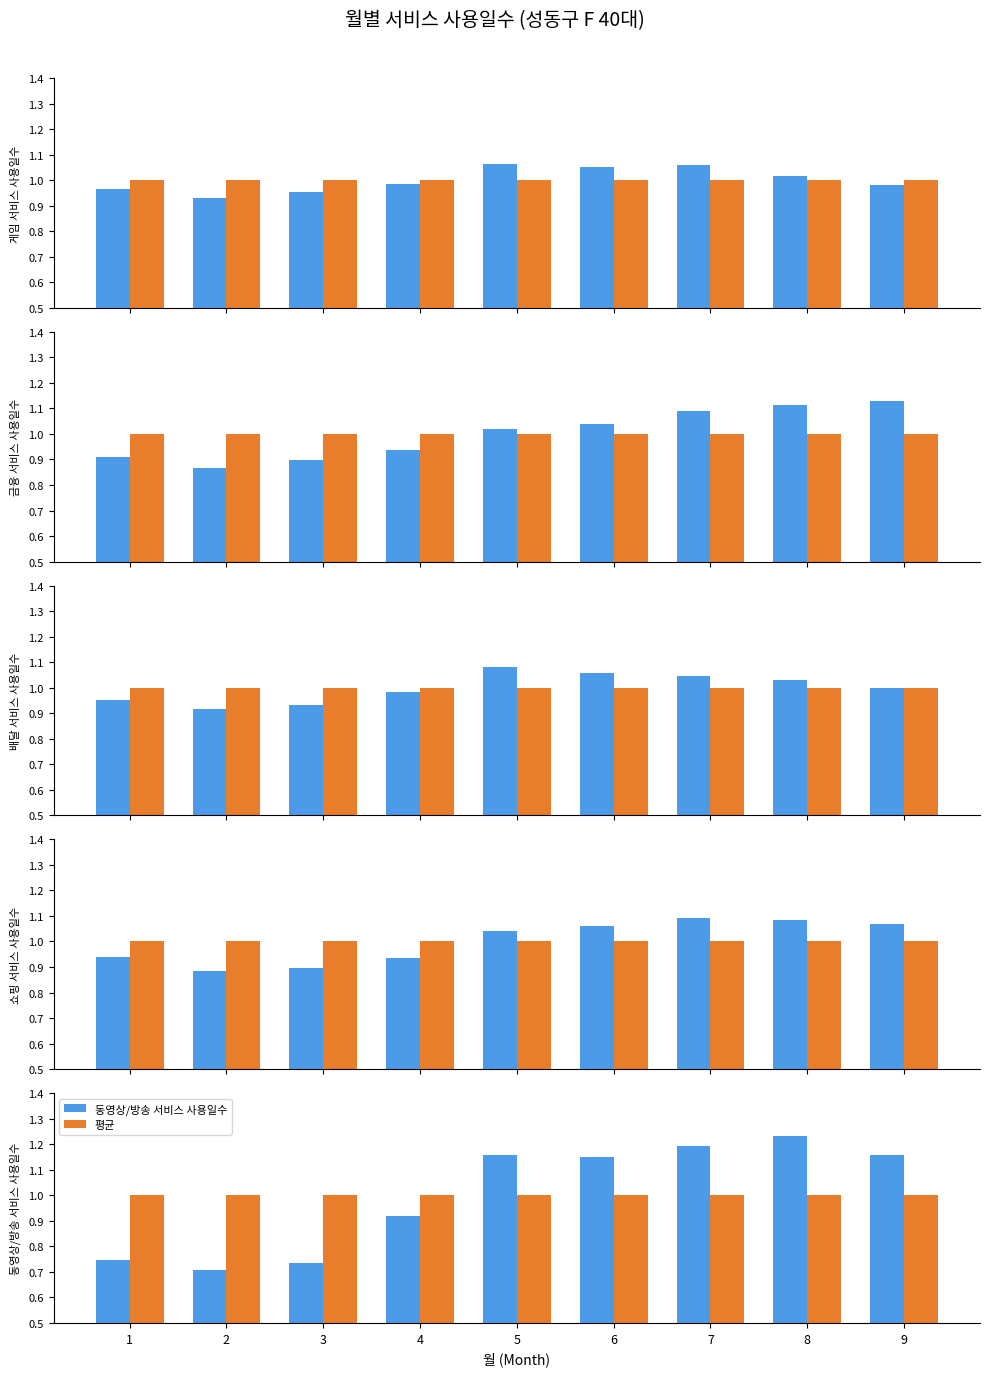

Read the 배달 서비스 사용일수 value at 9.

1.0